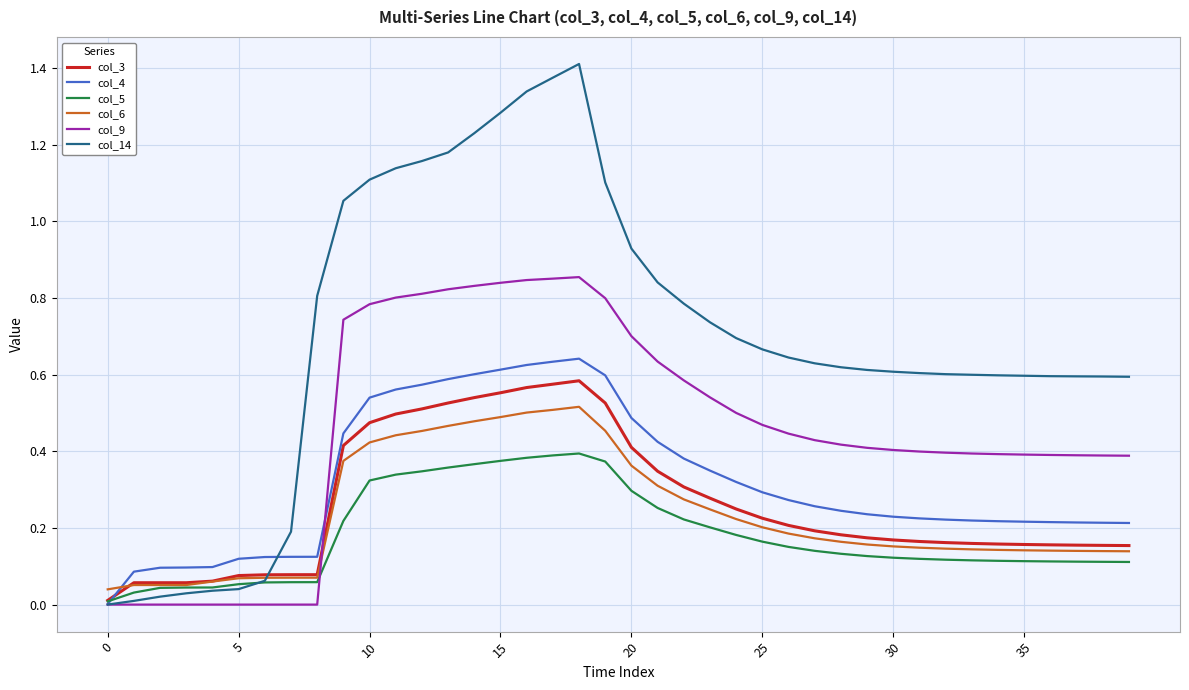

How many times do col_6 and col_14 cross each other?

1